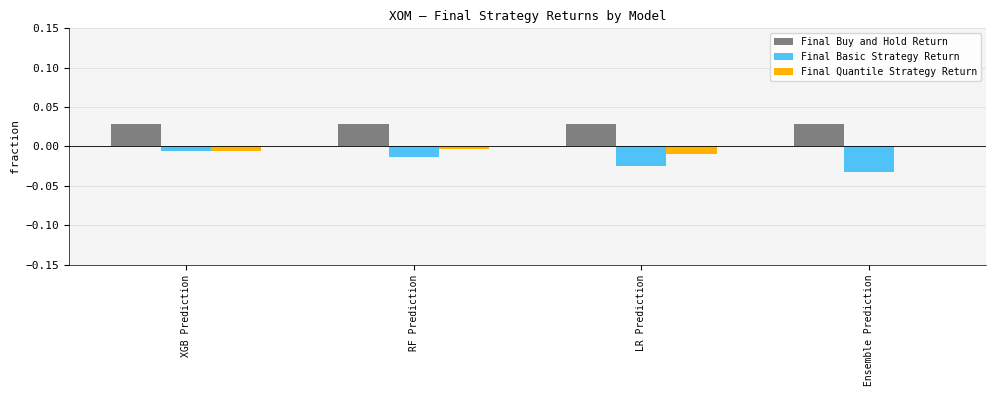

Does the chart contain stacked bars?

No